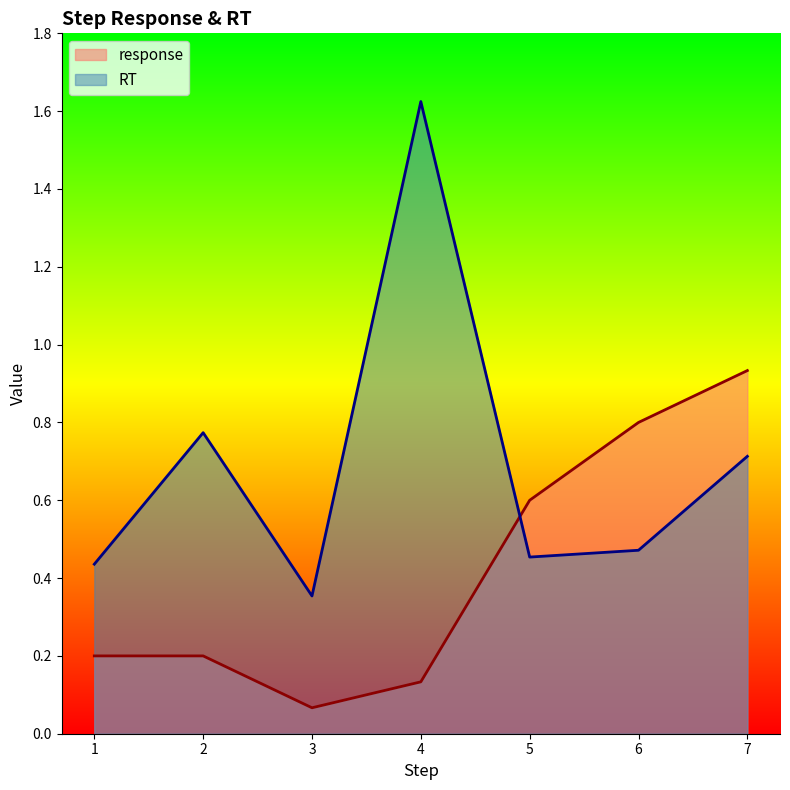

Does the chart have visible grid lines?

No